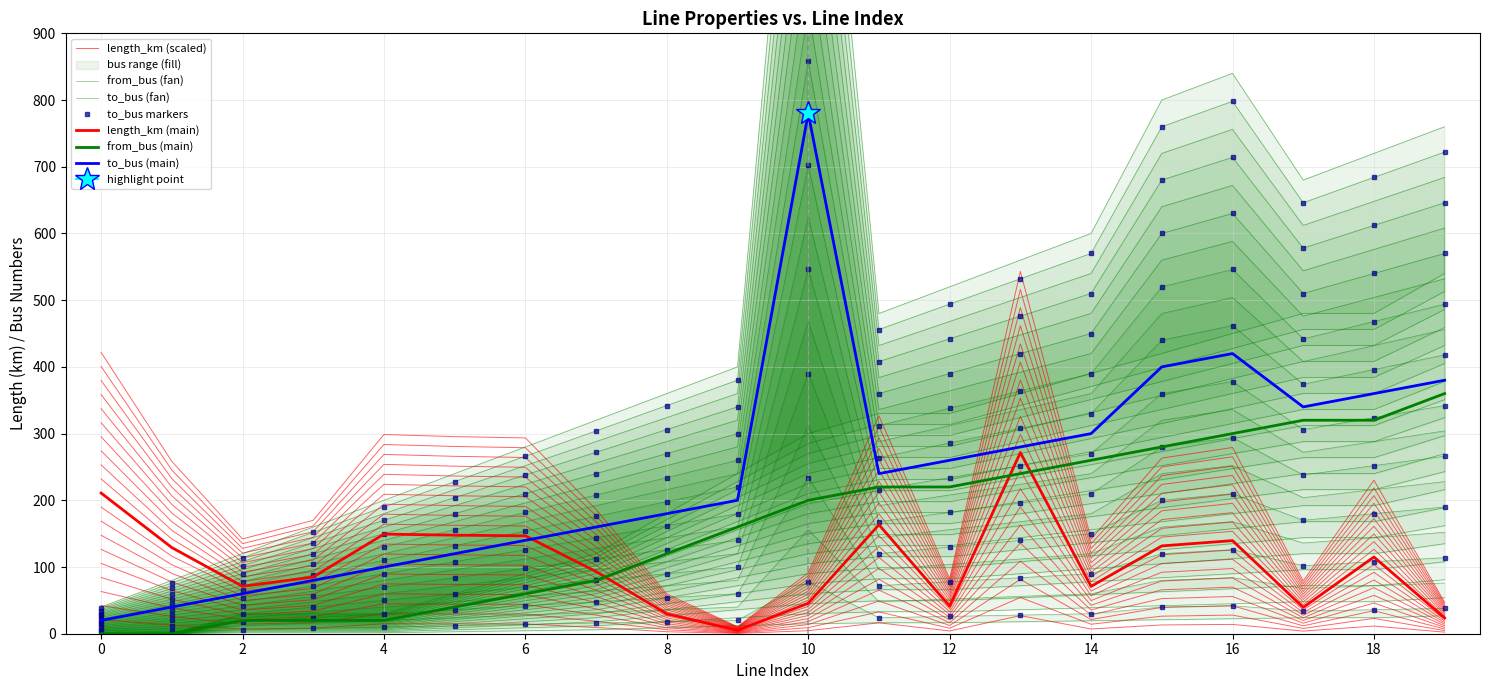

True or false: from_bus has a value of 6.0 at 7.

True